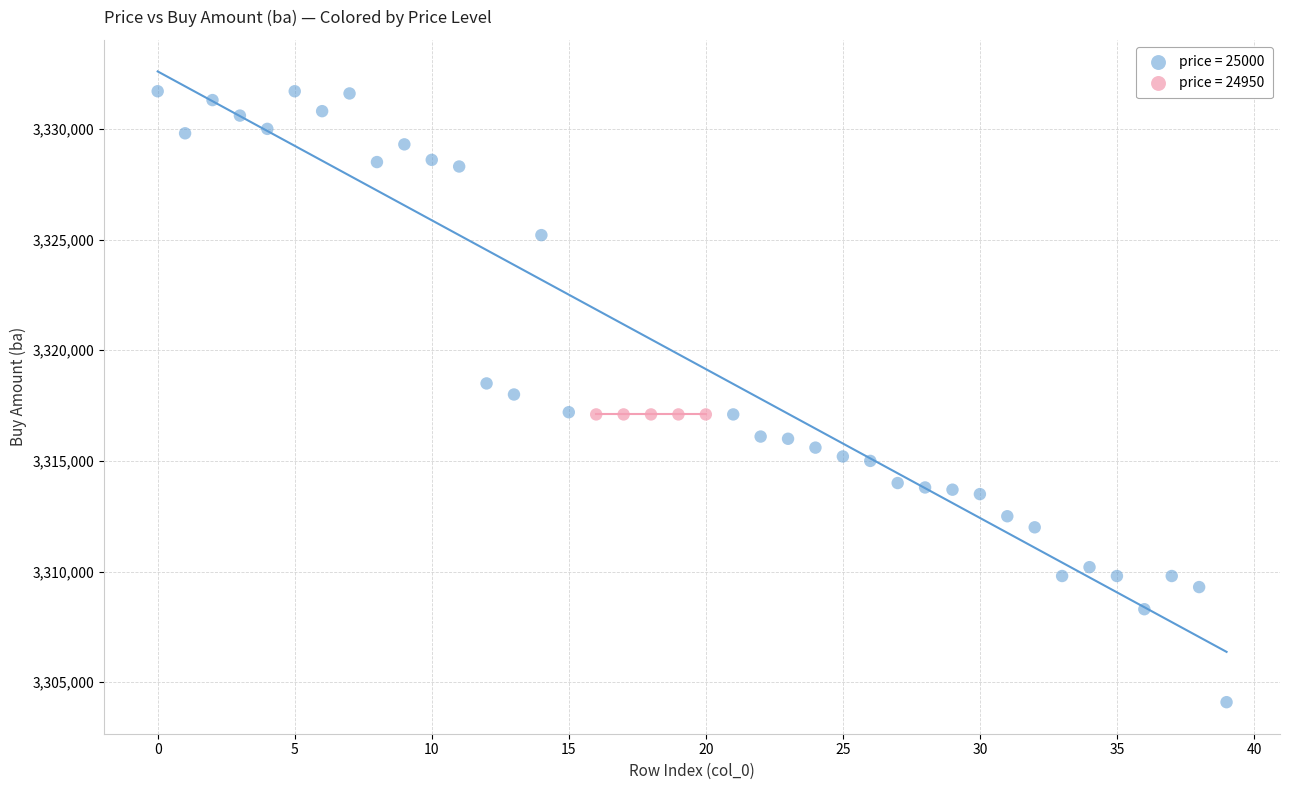

Which series reaches the minimum Y coordinate?

price = 25000